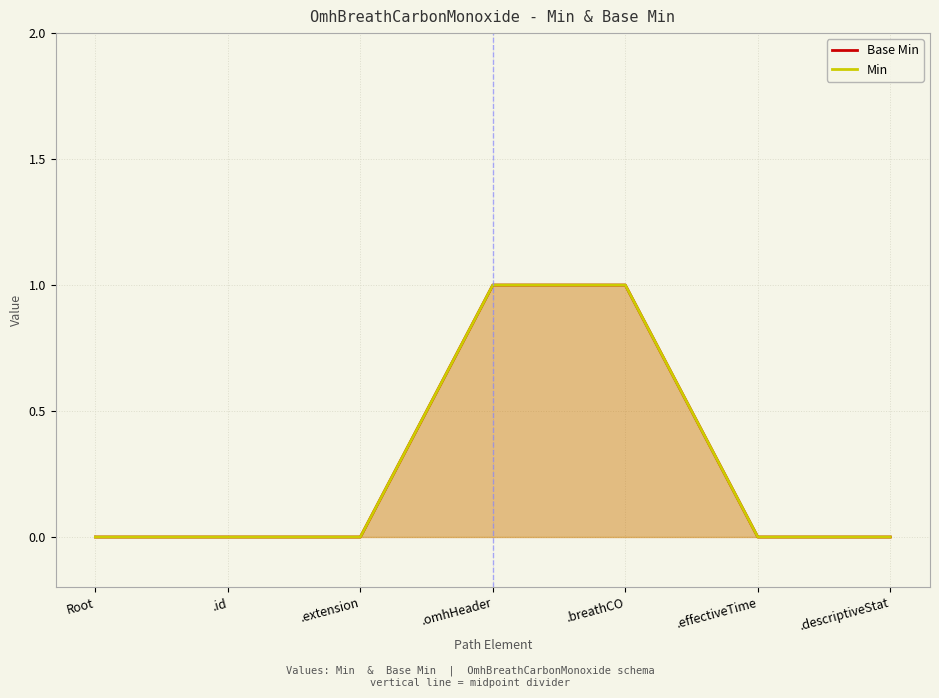

What is the sum of all Min values?

2